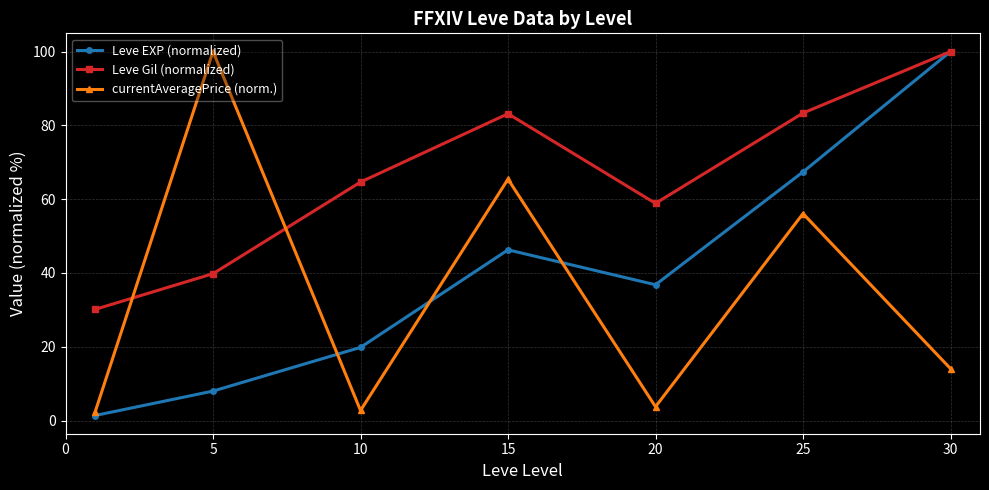

In Leve EXP (normalized), how many points are lower than both neighbors (excluding endpoints)?

1